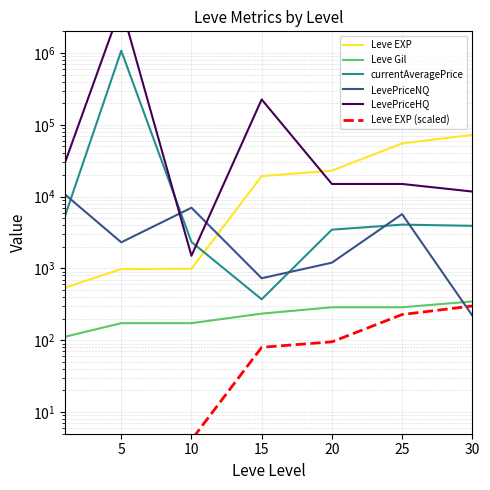

Which series has the largest total across all categories?

LevePriceHQ